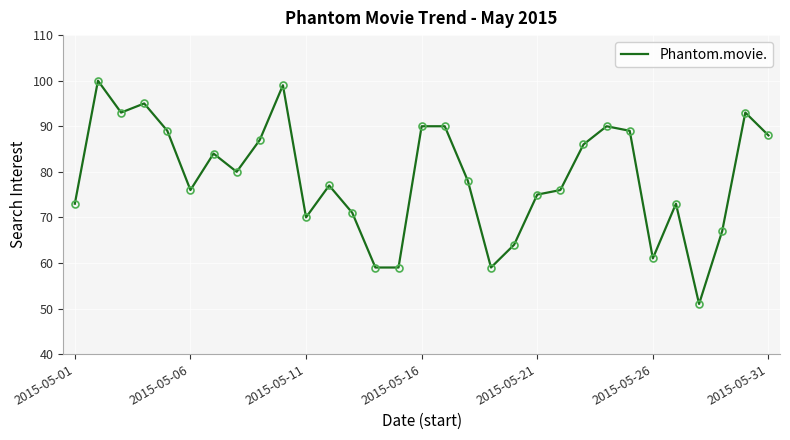

What is the greatest value displayed?

100